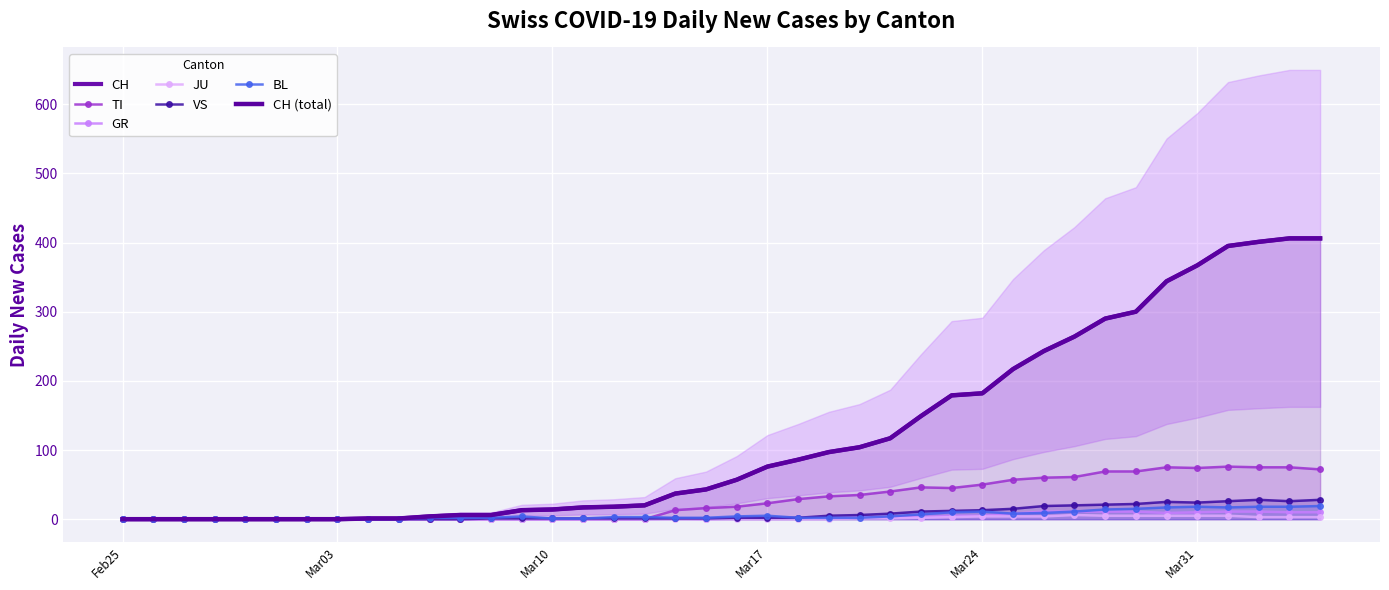

Which category has the lowest value in the BL series?

Feb25